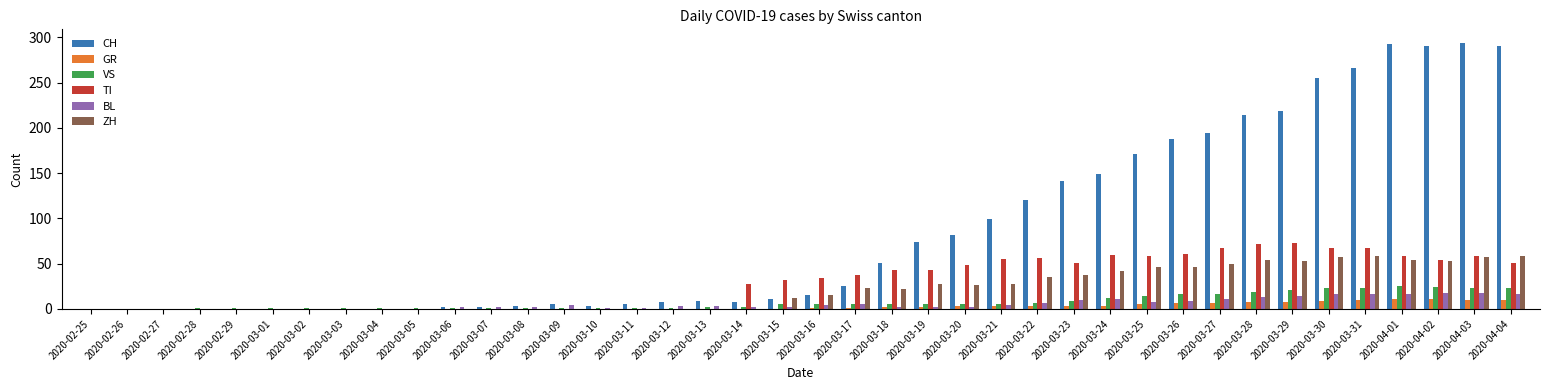

Which series has the largest total across all categories?

CH